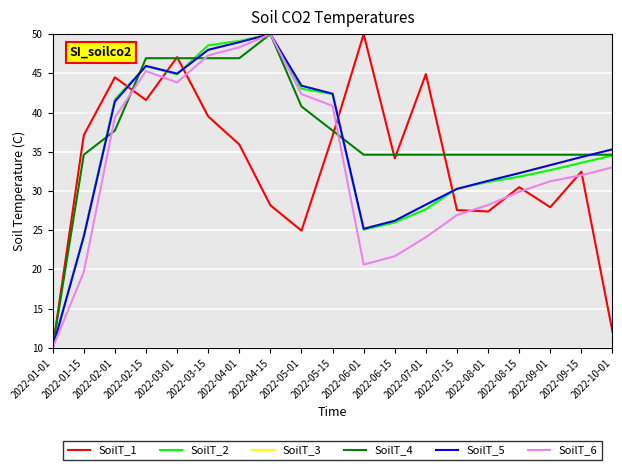

Is this an area chart (filled region under the line)?

No